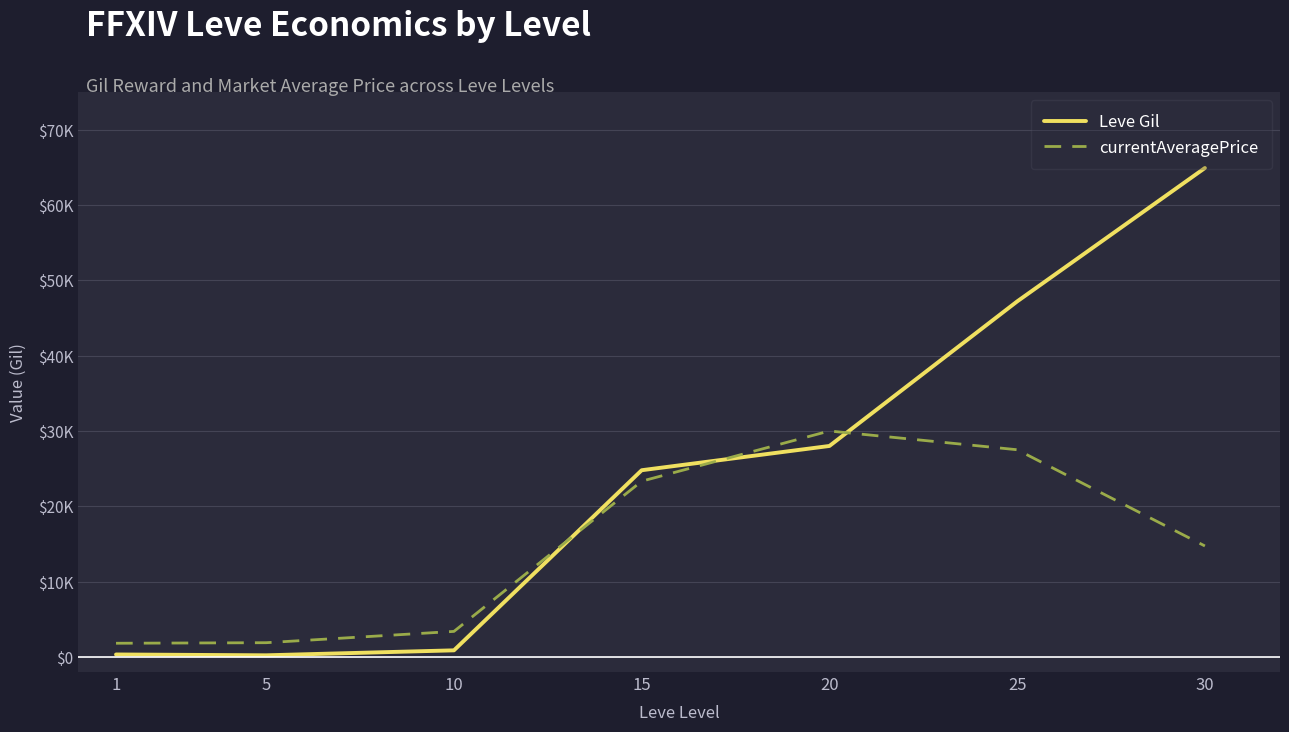

What are all the series names shown in the legend?

Leve Gil, currentAveragePrice